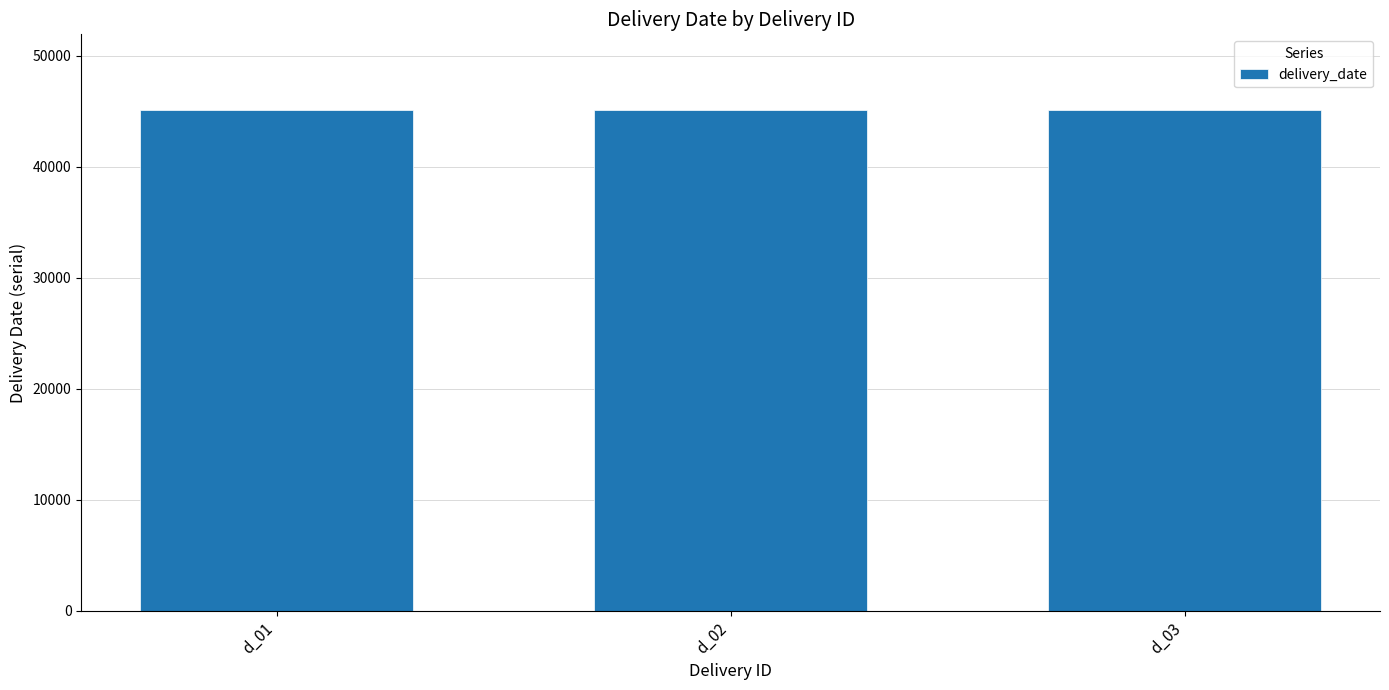

What is the value of the 1st bar from the left?

45119